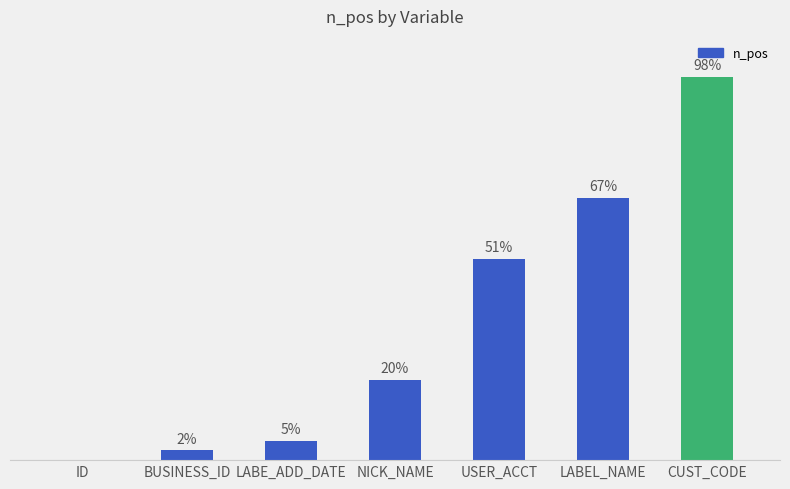

What is the label of the 5th bar from the right?

LABE_ADD_DATE